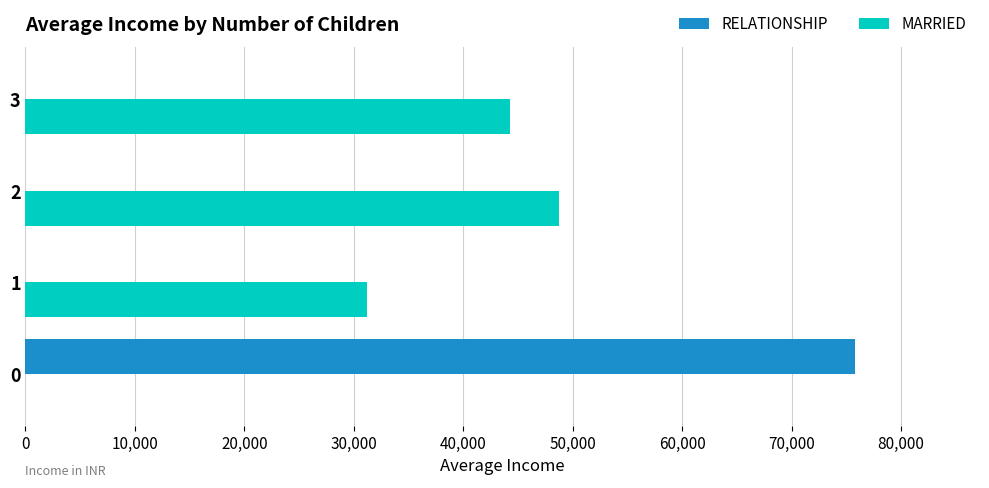

What is the total value across all series at 0?

75829.6